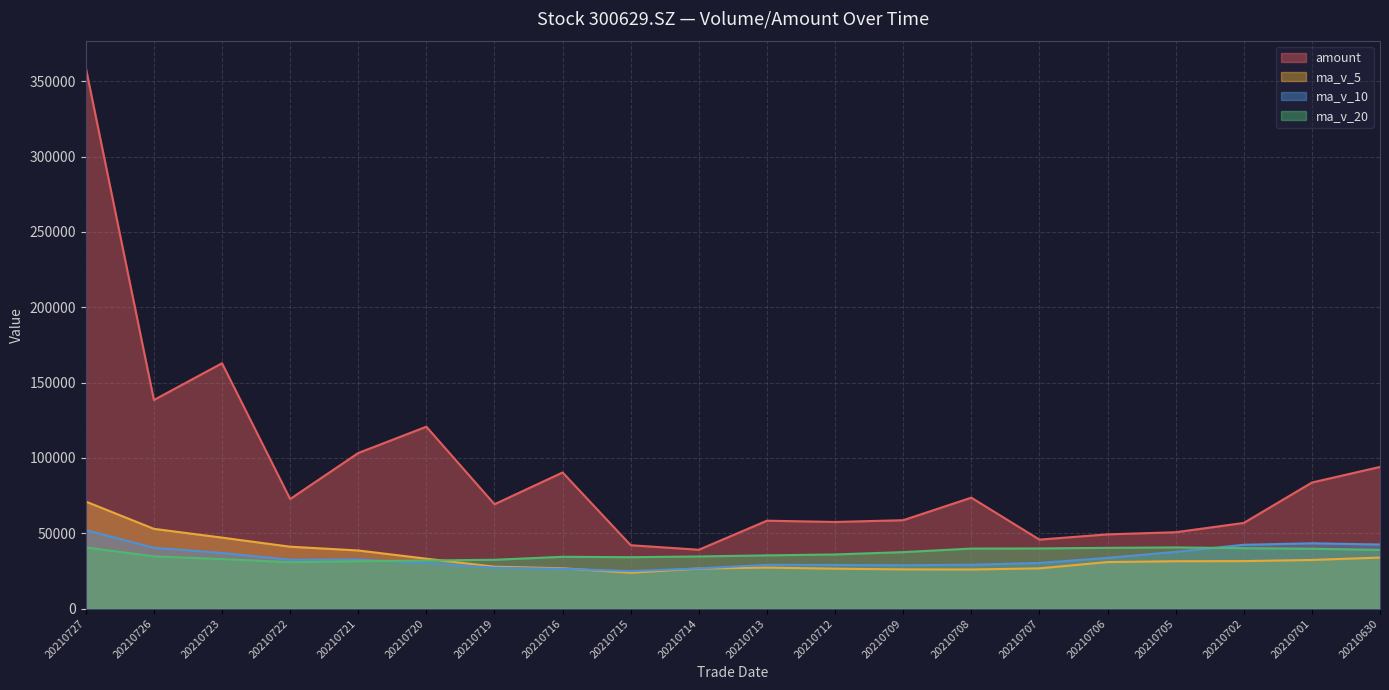

What value does the amount series have at 20210708?

73653.1